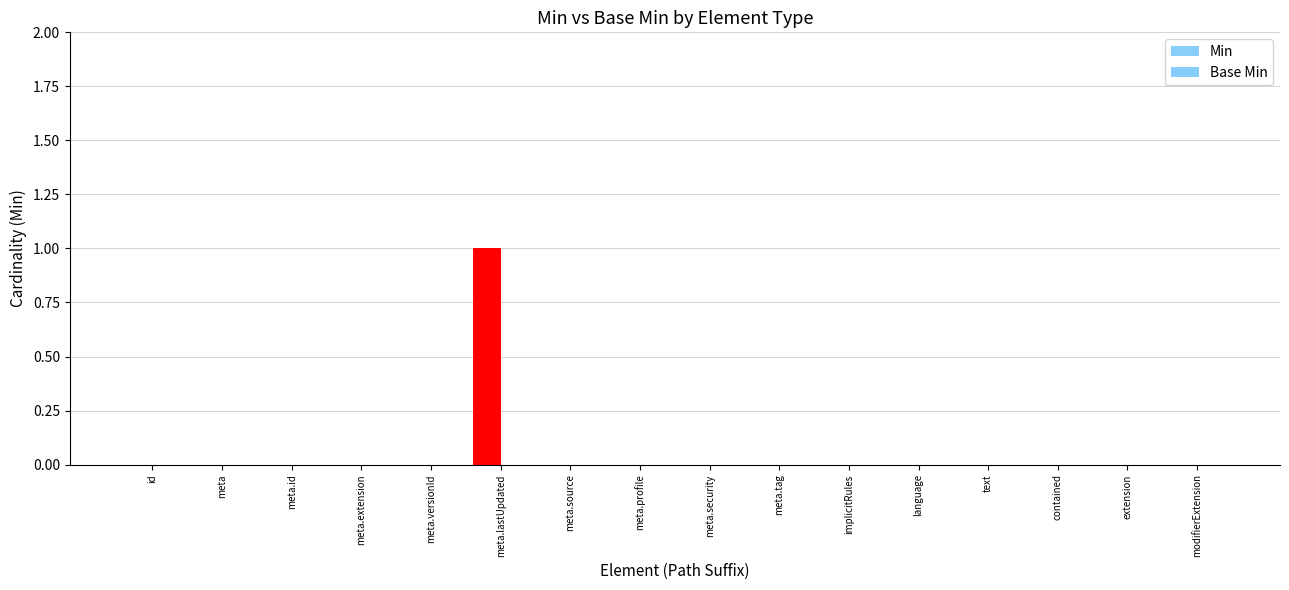

Count the number of categories in the chart.

16